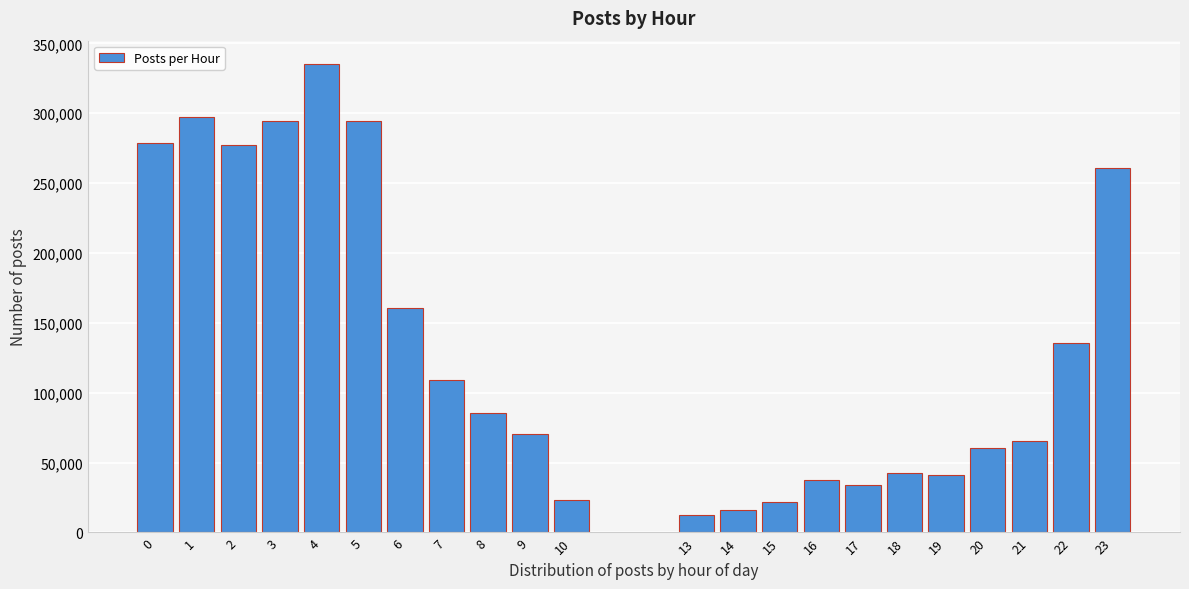

What is the average value?

134237